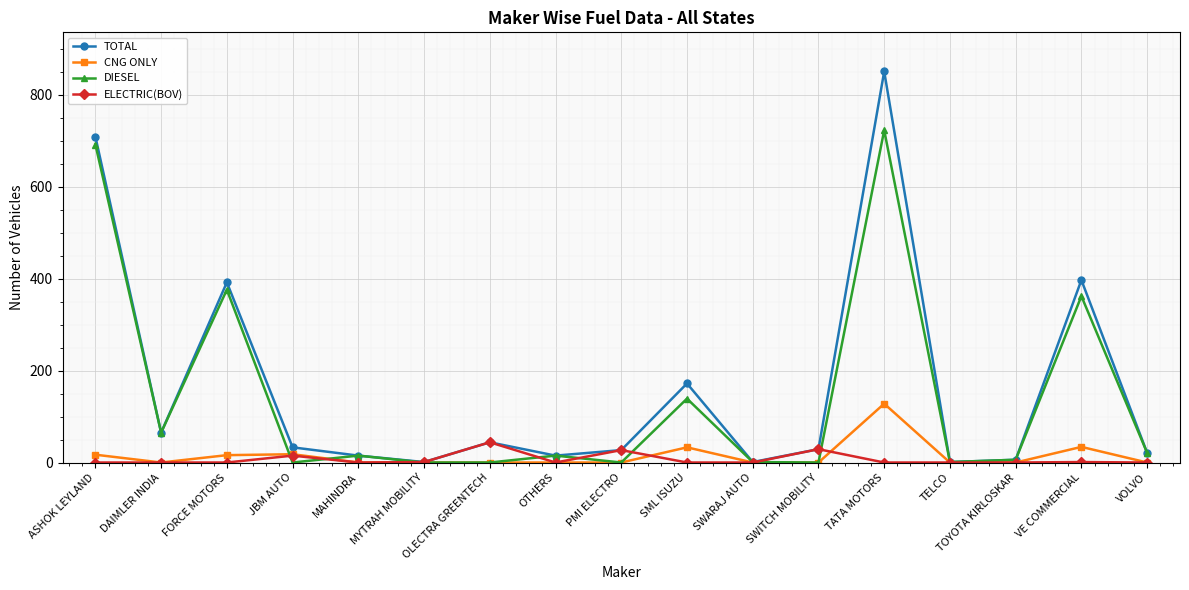

Rank the series at TATA MOTORS from lowest to highest value.

ELECTRIC(BOV), CNG ONLY, DIESEL, TOTAL